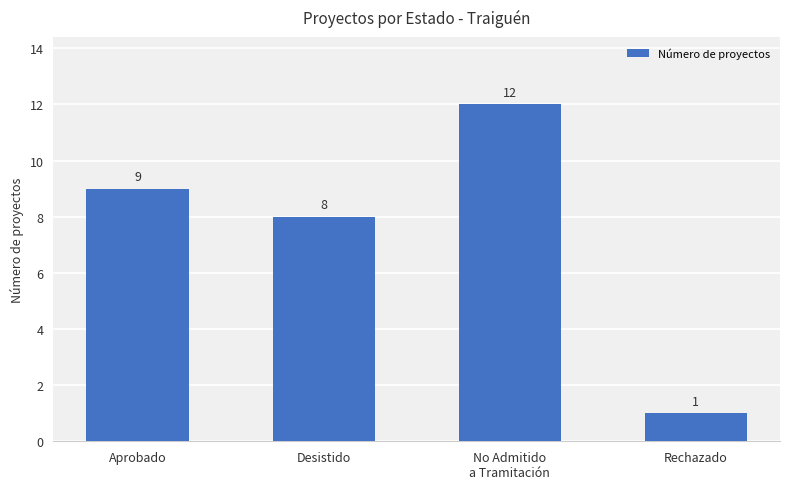

What is the sum of all values?

30